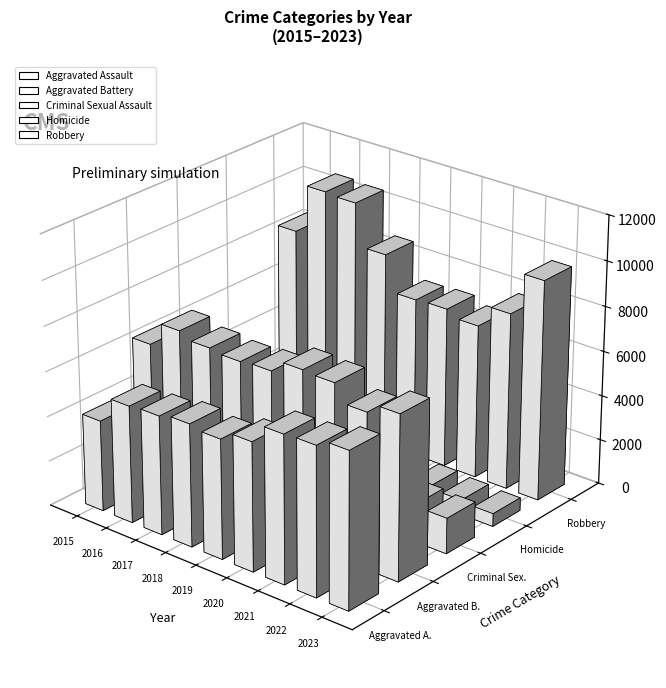

Reading right to left, transcribe all the data shown in this chart.

Aggravated Assault: 2023=6911	2022=6606	2021=6563	2020=5720	2019=5317	2018=5464	2017=5299	2016=5228	2015=4057
Aggravated Battery: 2023=7309	2022=6873	2021=7633	2020=7697	2019=7153	2018=7074	2017=7186	2016=7464	2015=6386
Criminal Sexual Assault: 2023=1589	2022=1650	2021=1551	2020=1344	2019=1736	2018=1831	2017=1799	2016=1708	2015=1547
Homicide: 2023=575	2022=651	2021=744	2020=718	2019=459	2018=537	2017=628	2016=712	2015=451
Robbery: 2023=9803	2022=7888	2021=6878	2020=7161	2019=7112	2018=8687	2017=10569	2016=10643	2015=8426